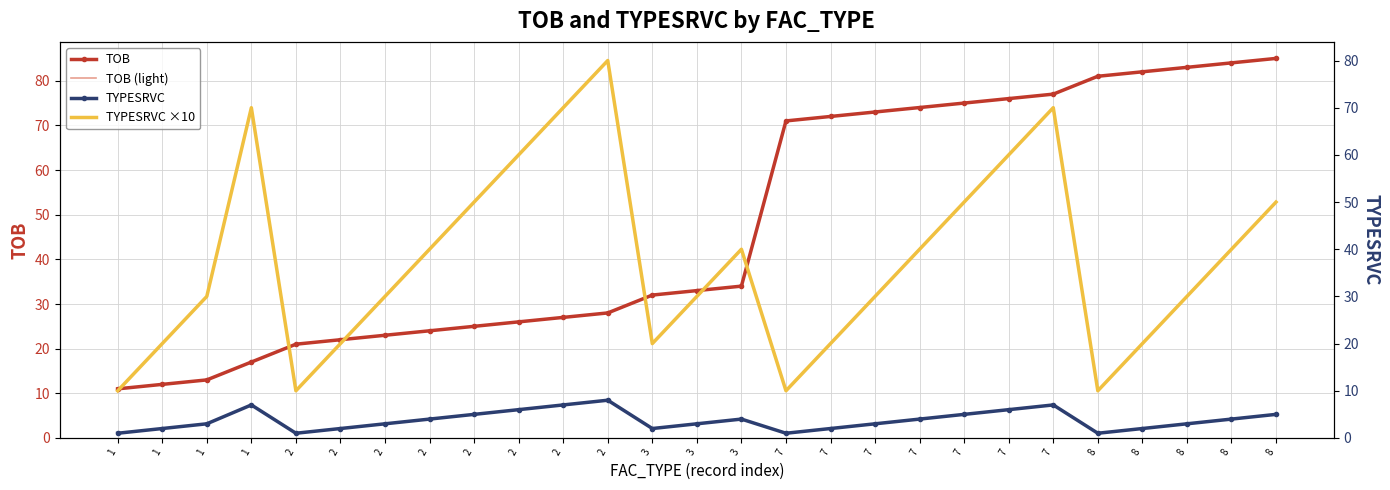

At how many categories does at least one series exceed 37?

19